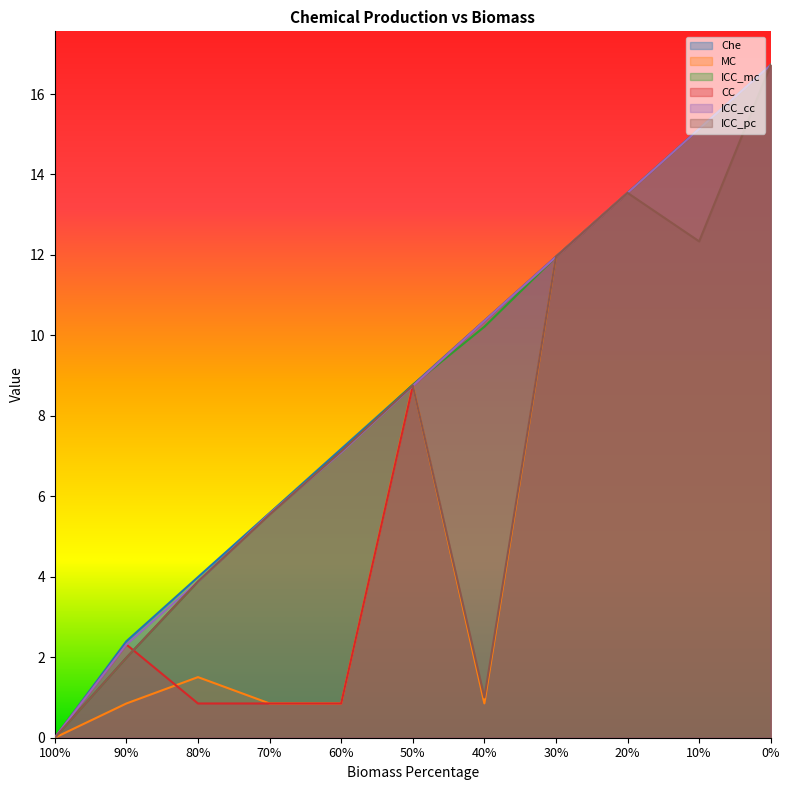

What is the label of the 3rd point from the left?

80%